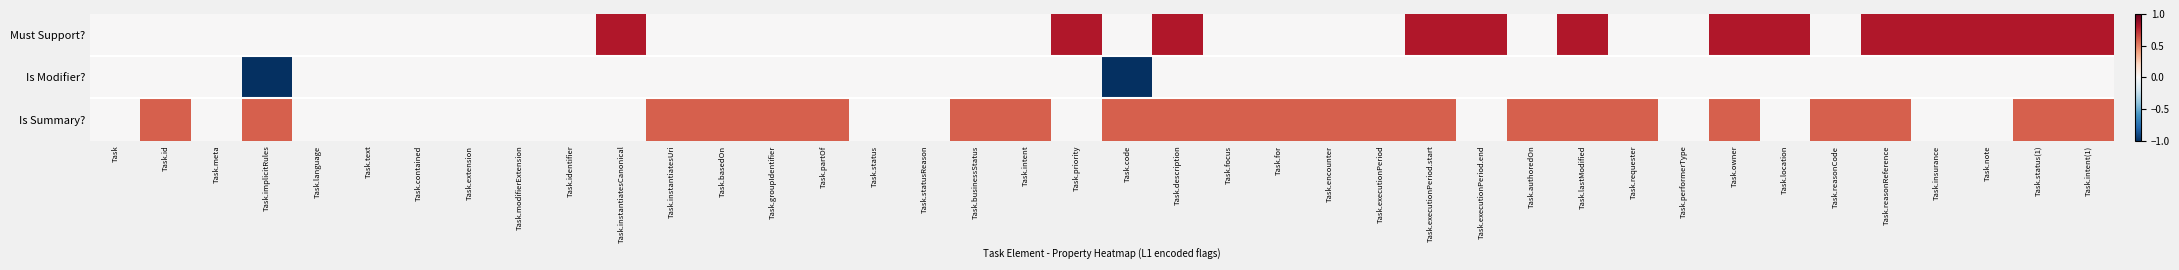

Which series changed the most between Task.code and Task.focus?

Is Modifier?